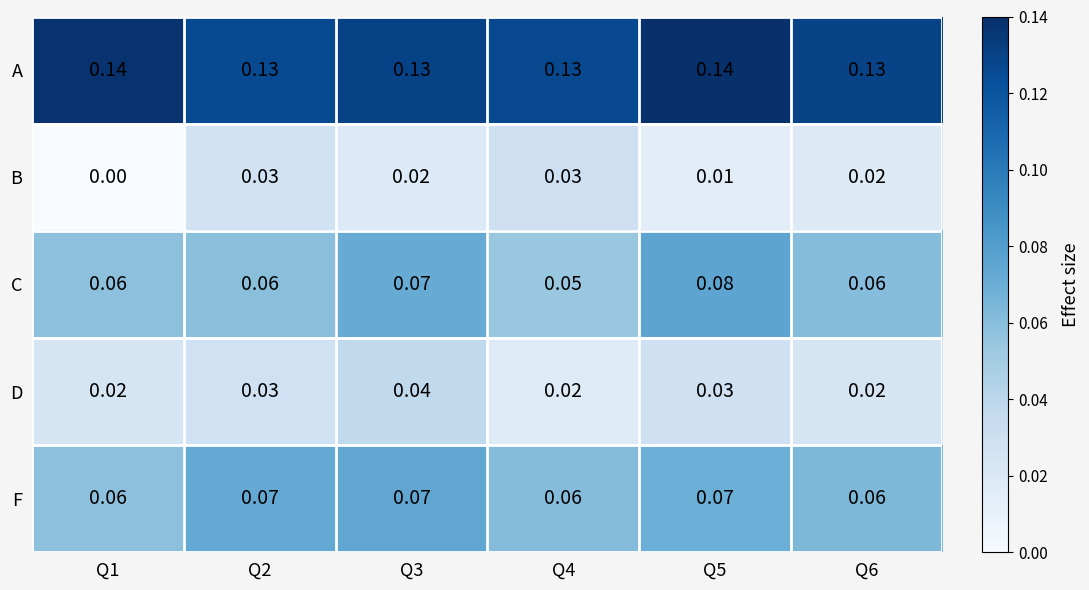

Which series has the largest range (max minus min)?

B